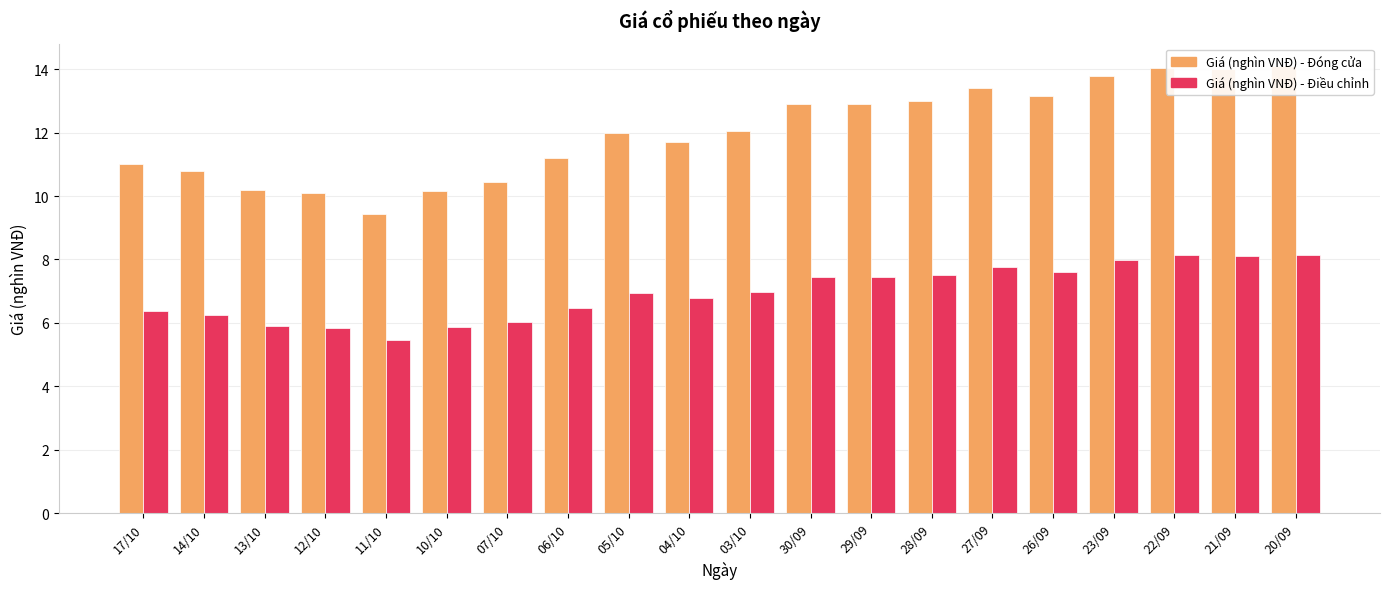

What are all the series names shown in the legend?

Giá (nghìn VNĐ) - Đóng cửa, Giá (nghìn VNĐ) - Điều chỉnh